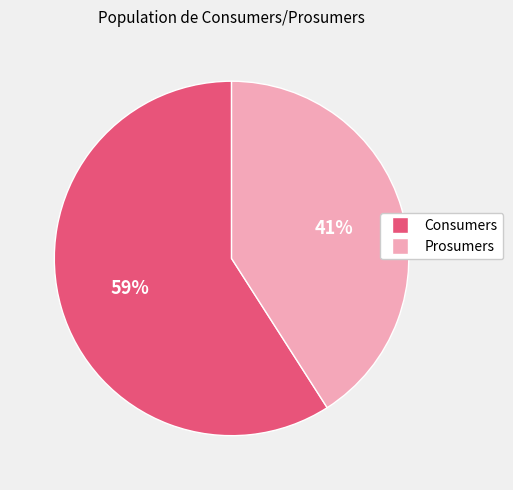

Is there a majority slice in this chart?

Yes